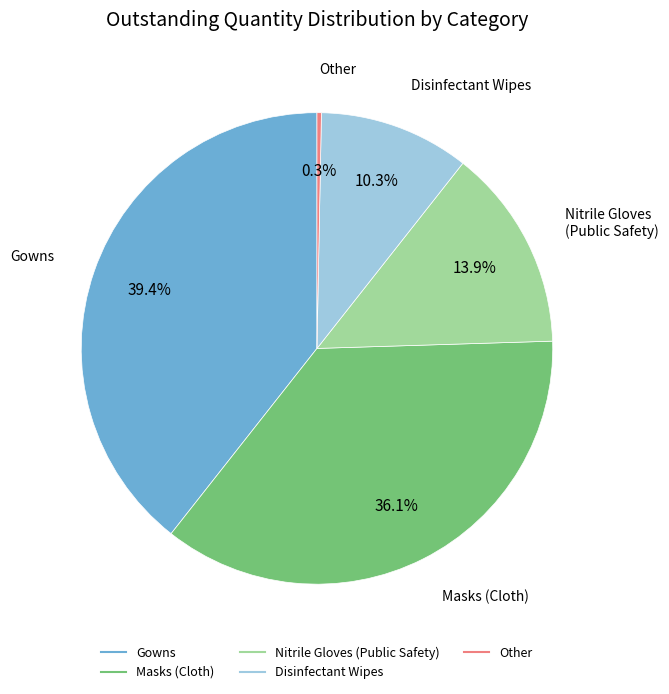

Does any single category account for the majority?

No